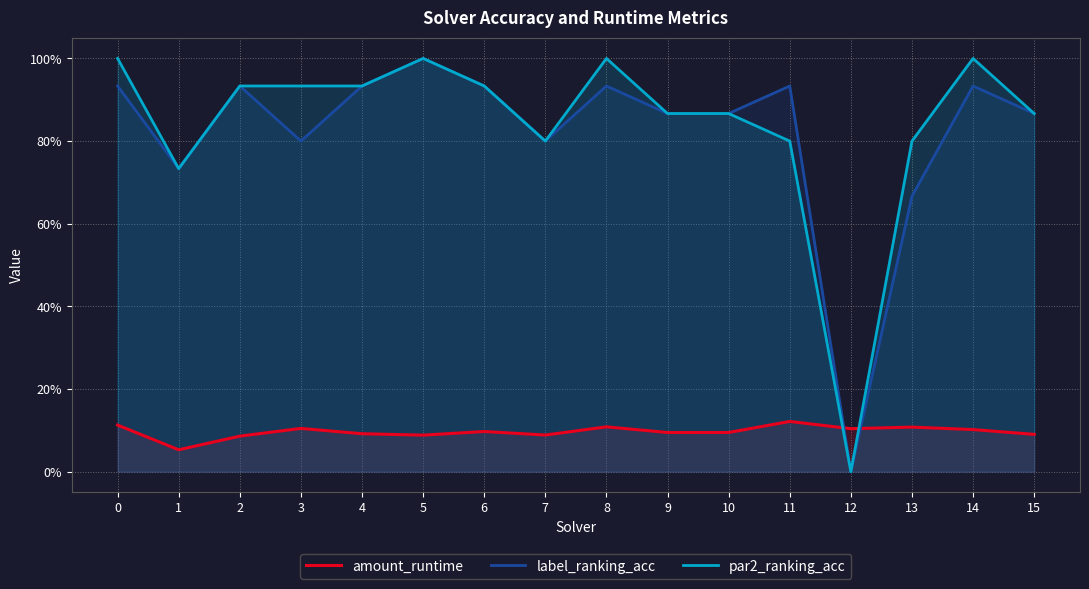

True or false: label_ranking_acc and par2_ranking_acc cross at least once.

False